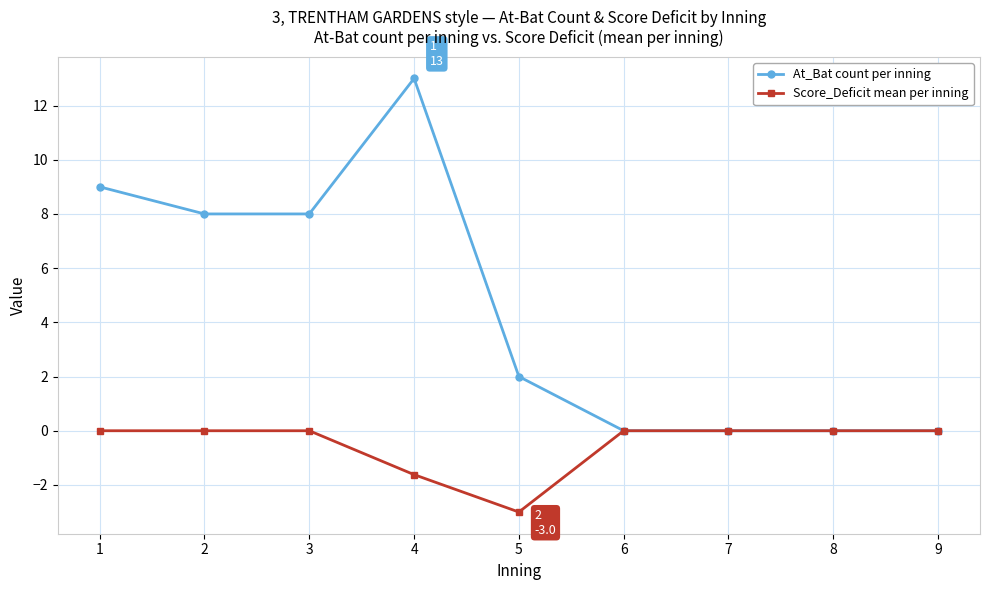

Is it true that Score_Deficit mean per inning equals 0.0 at 7?

True